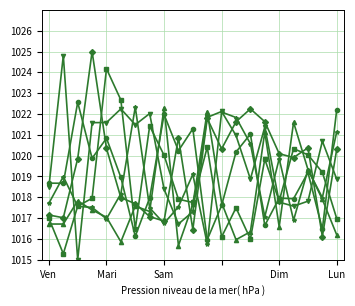

What is the smallest value displayed?

1015.0